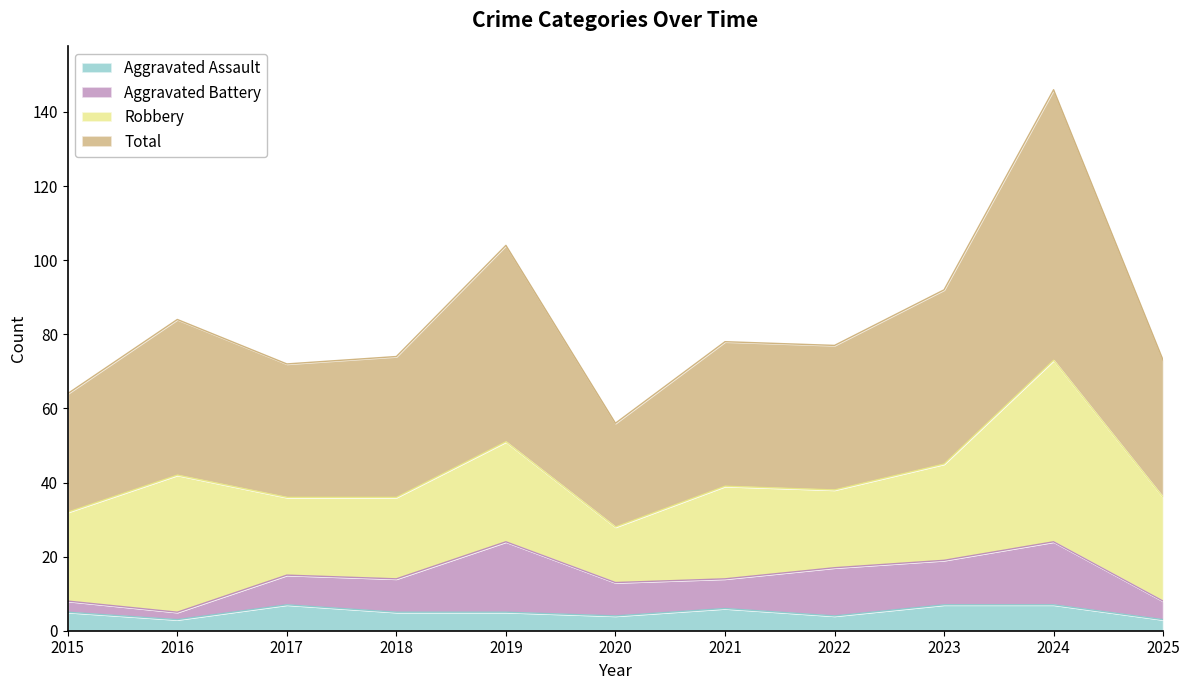

True or false: Total and Aggravated Assault cross at least once.

False